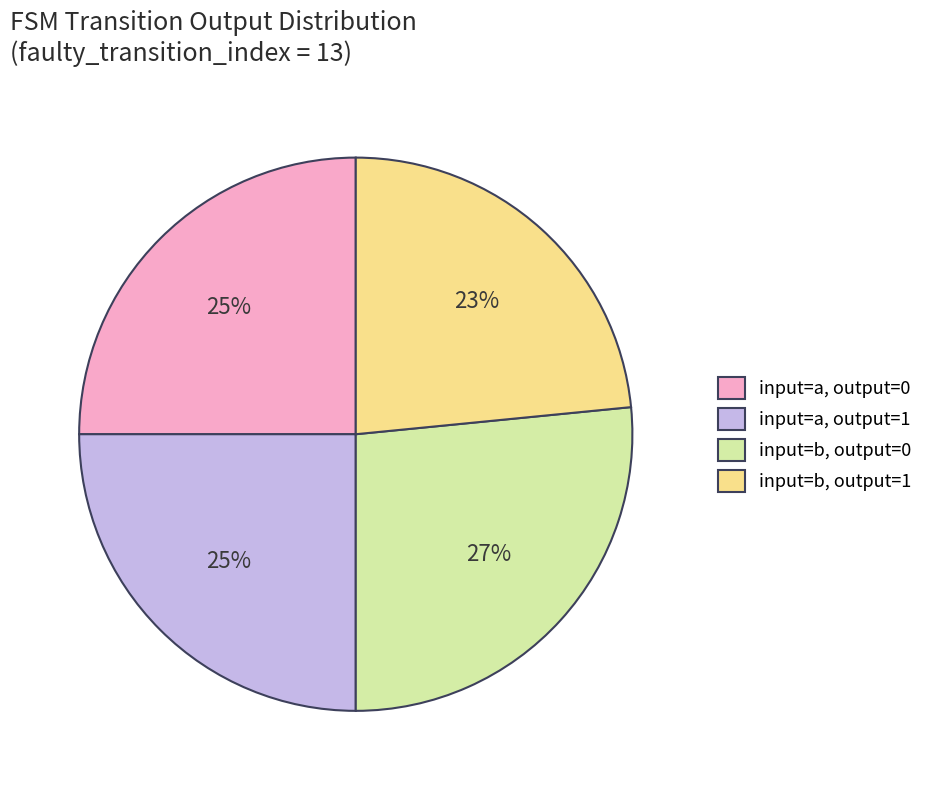

Which category has the biggest portion of the pie?

input=b, output=0